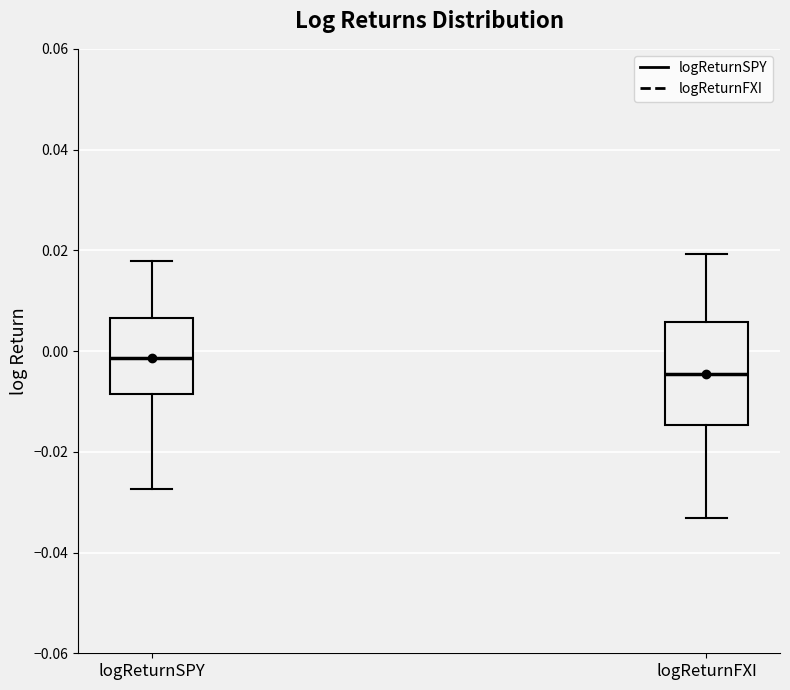

Reading left to right, transcribe this box plot: for each box, give where its median line is, the range the box spans, and where its two whiskers end, as read against the y-axis. The values are not printed on the chart, so give them approximately, as read against the axis.

logReturnSPY: median -0.002, box -0.008 to 0.006, whiskers -0.028 to 0.018
logReturnFXI: median -0.004, box -0.014 to 0.006, whiskers -0.034 to 0.020